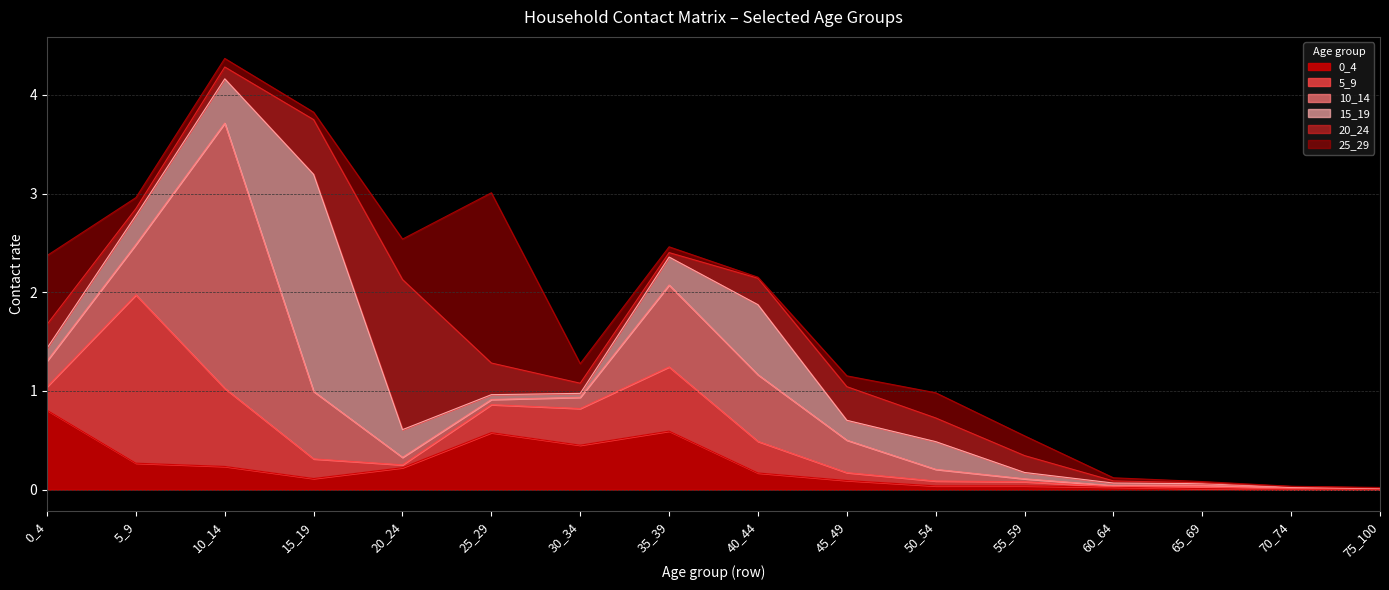

Reading left to right, list all the values displayed in this chart.

0_4: 0_4=0.8	5_9=0.3	10_14=0.2	15_19=0.1	20_24=0.2	25_29=0.6	30_34=0.5	35_39=0.6	40_44=0.2	45_49=0.1	50_54=0.0	55_59=0.0	60_64=0.0	65_69=0.0	70_74=0.0	75_100=0.0
5_9: 0_4=0.2	5_9=1.7	10_14=0.8	15_19=0.2	20_24=0.0	25_29=0.3	30_34=0.4	35_39=0.7	40_44=0.3	45_49=0.1	50_54=0.0	55_59=0.0	60_64=0.0	65_69=0.0	70_74=0.0	75_100=0.0
10_14: 0_4=0.3	5_9=0.5	10_14=2.7	15_19=0.7	20_24=0.1	25_29=0.1	30_34=0.1	35_39=0.8	40_44=0.7	45_49=0.3	50_54=0.1	55_59=0.0	60_64=0.0	65_69=0.0	70_74=0.0	75_100=0.0
15_19: 0_4=0.1	5_9=0.3	10_14=0.4	15_19=2.2	20_24=0.3	25_29=0.0	30_34=0.0	35_39=0.3	40_44=0.7	45_49=0.2	50_54=0.3	55_59=0.1	60_64=0.0	65_69=0.0	70_74=0.0	75_100=0.0
20_24: 0_4=0.2	5_9=0.1	10_14=0.1	15_19=0.6	20_24=1.5	25_29=0.3	30_34=0.1	35_39=0.0	40_44=0.3	45_49=0.3	50_54=0.2	55_59=0.2	60_64=0.0	65_69=0.0	70_74=0.0	75_100=0.0
25_29: 0_4=0.7	5_9=0.1	10_14=0.1	15_19=0.1	20_24=0.4	25_29=1.7	30_34=0.2	35_39=0.1	40_44=0.0	45_49=0.1	50_54=0.3	55_59=0.2	60_64=0.0	65_69=0.0	70_74=0.0	75_100=0.0